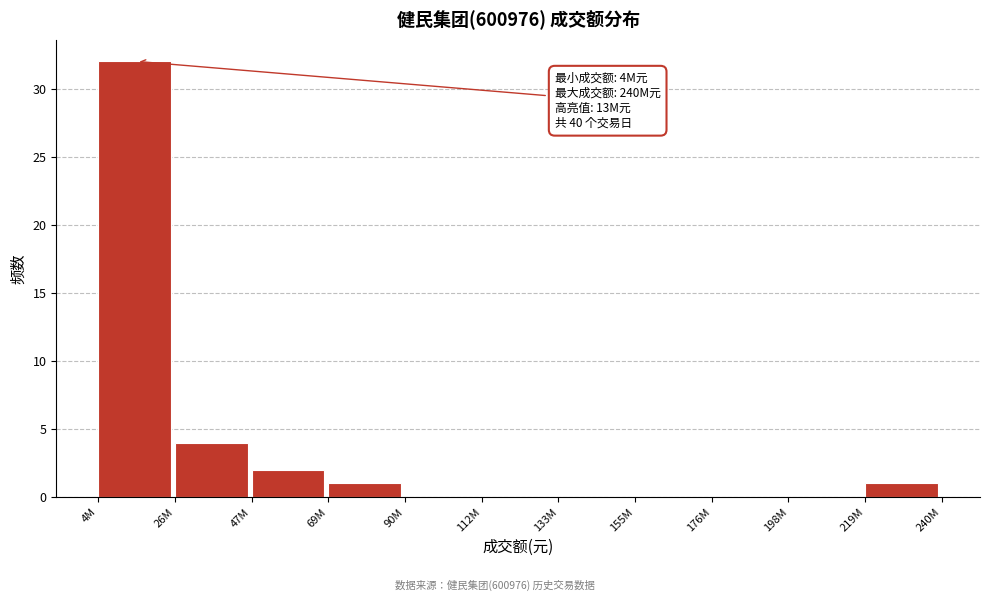

Reading left to right, what are all the values shown in this chart?

4M=32	26M=4	47M=2	69M=1	90M=0	112M=0	133M=0	155M=0	176M=0	198M=0	219M=1